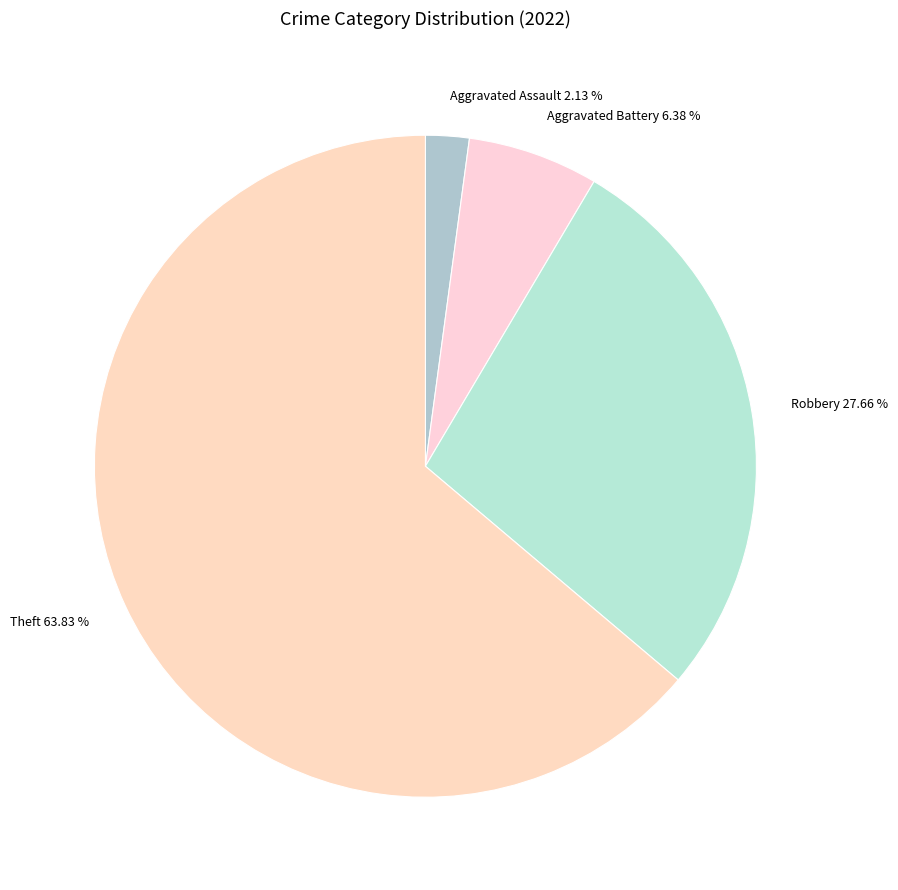

How many slices are in this pie chart?

4